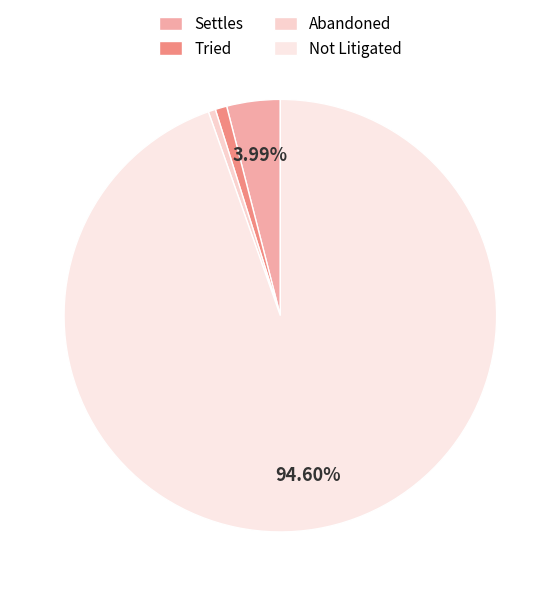

How many segments does this pie chart have?

4